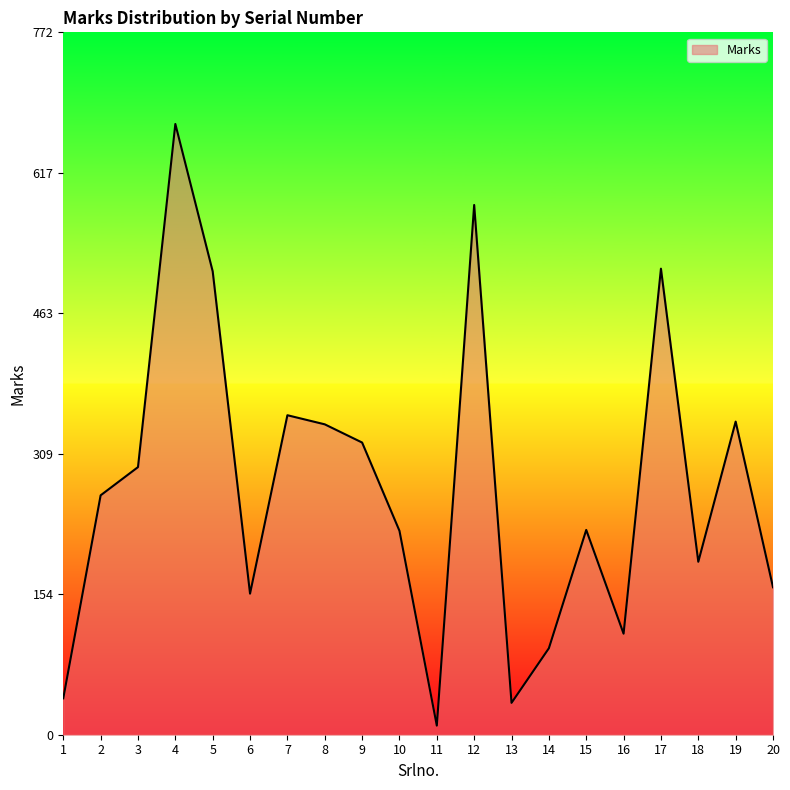

What is the change in value from 6 to 17?

+357